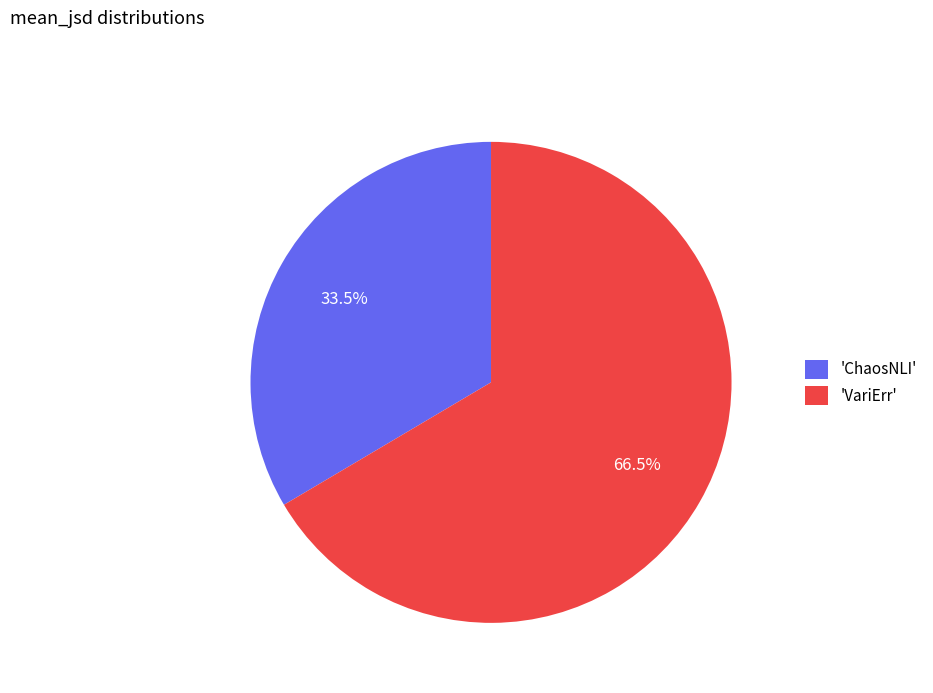

What is the smallest slice in the pie chart?

'ChaosNLI'